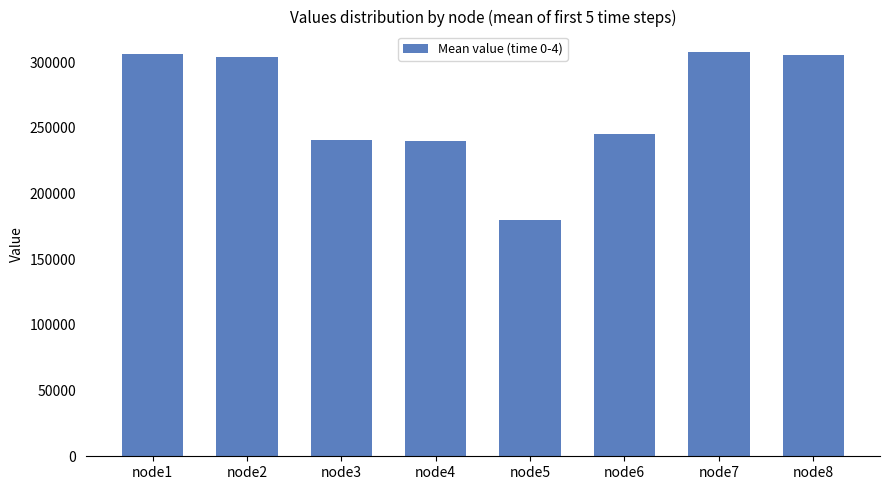

What is the ratio of the value at node8 to the value at node1?

1.0